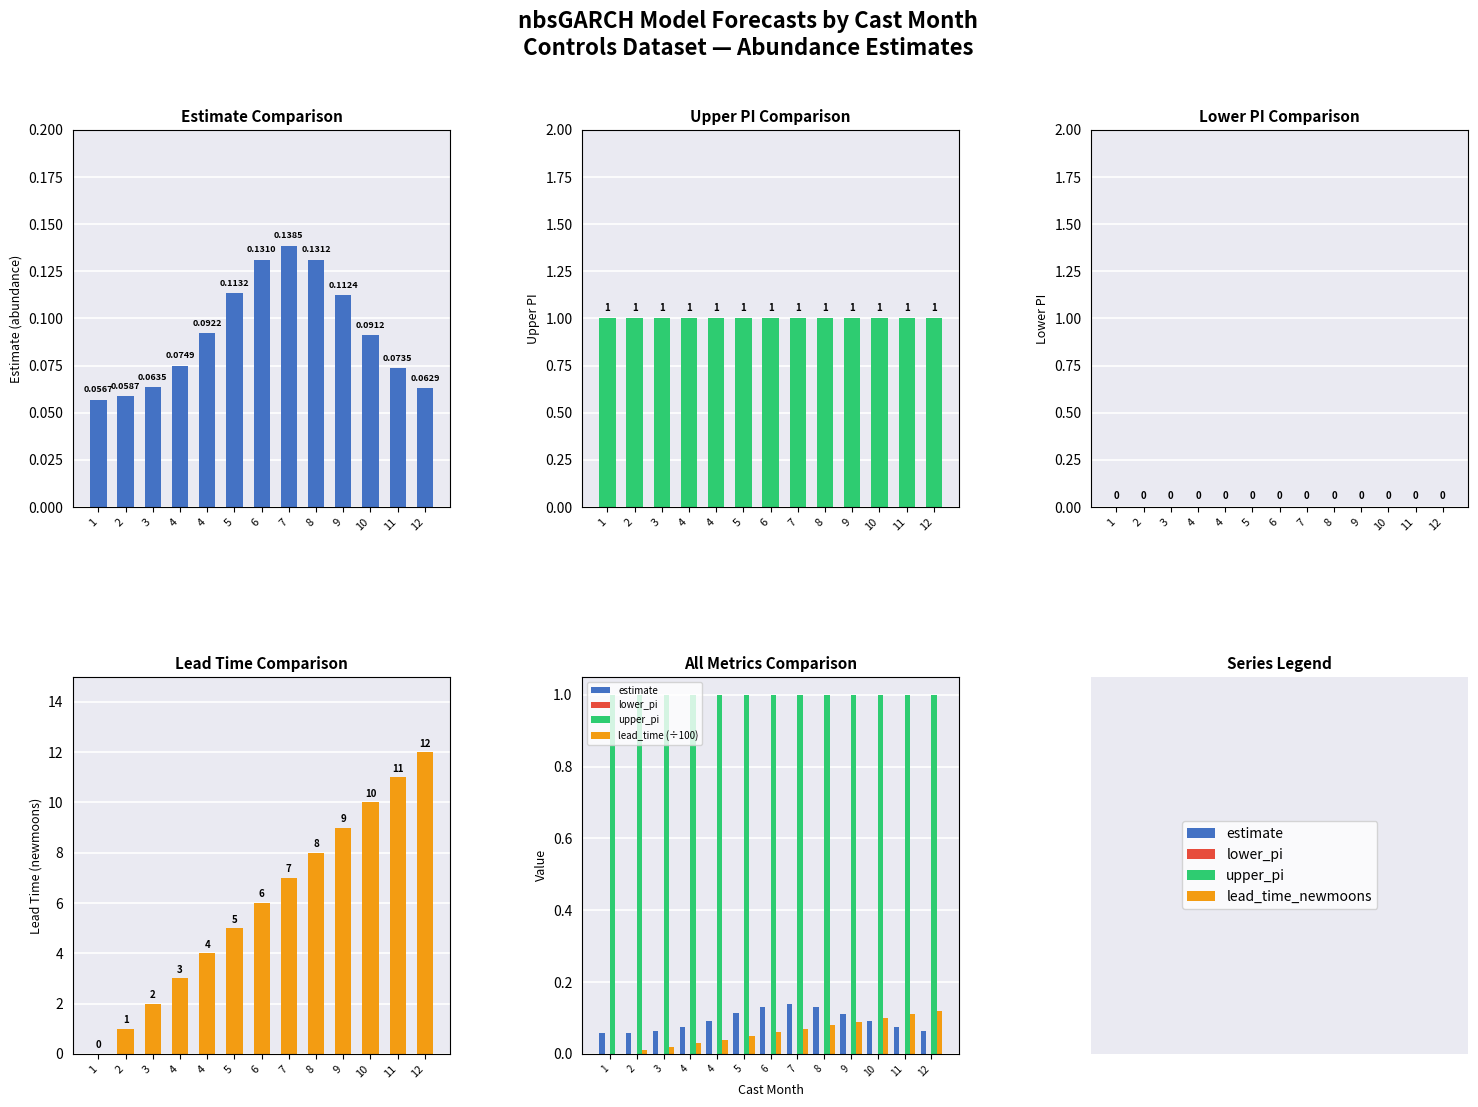

At how many categories does at least one series exceed 9?

3